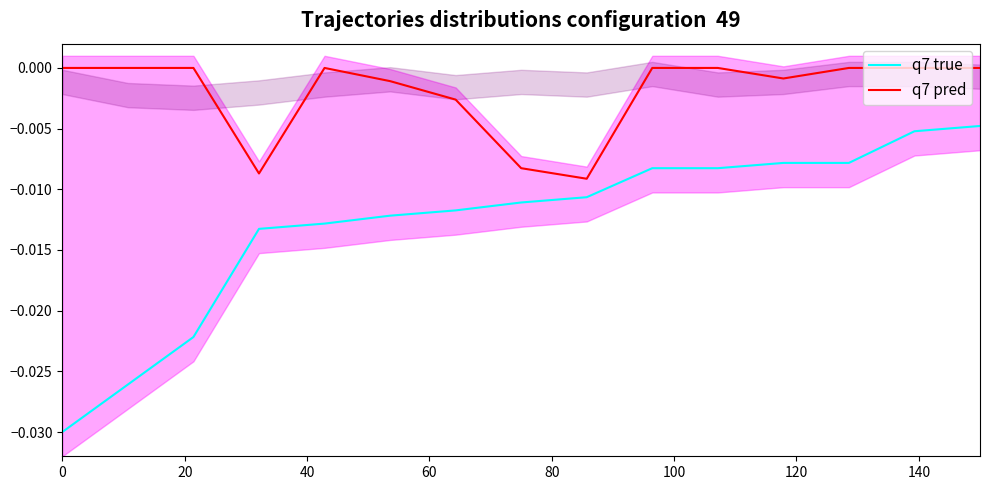

True or false: q7 pred and q7 true intersect in this chart.

False